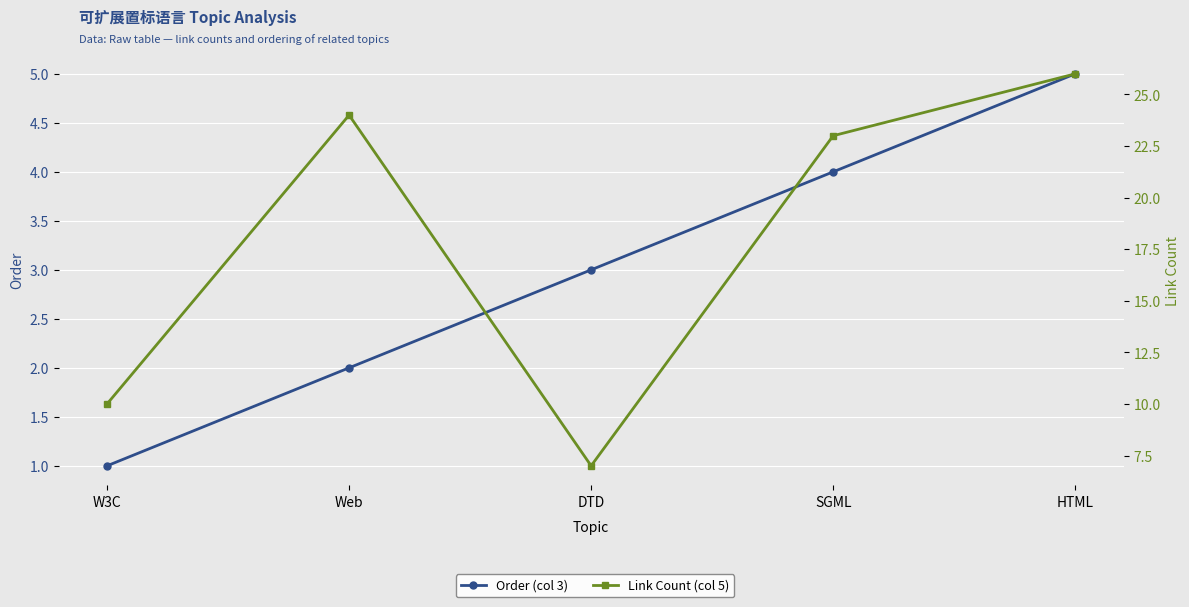

Rank the series by their average value, from highest to lowest.

Link Count (col 5), Order (col 3)